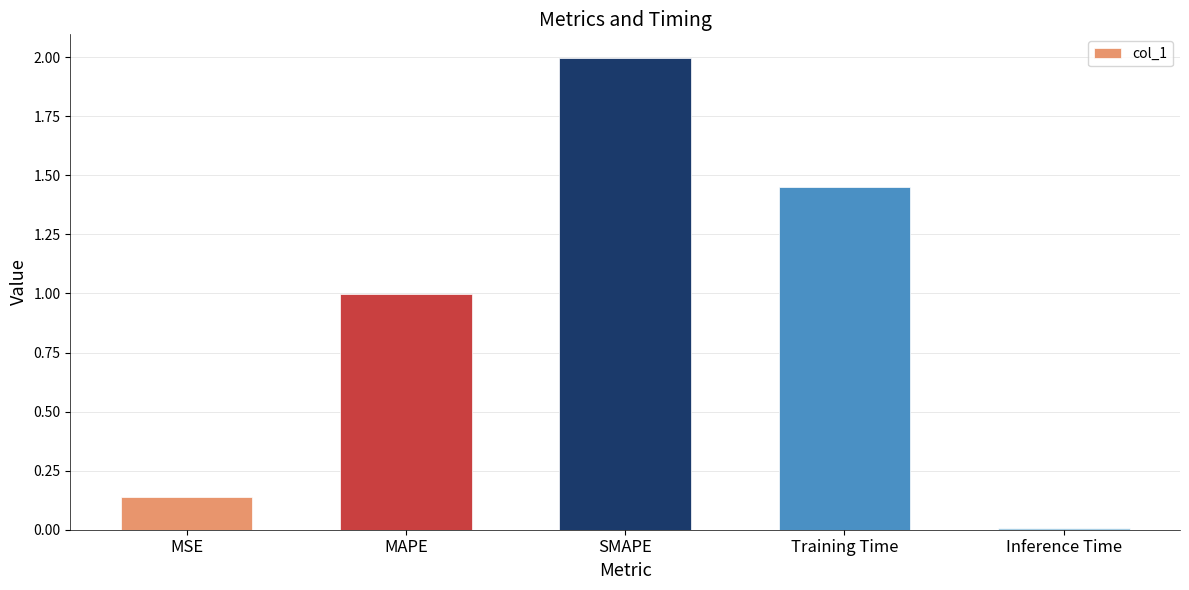

What is the change in value from Training Time to Inference Time?

-1.4